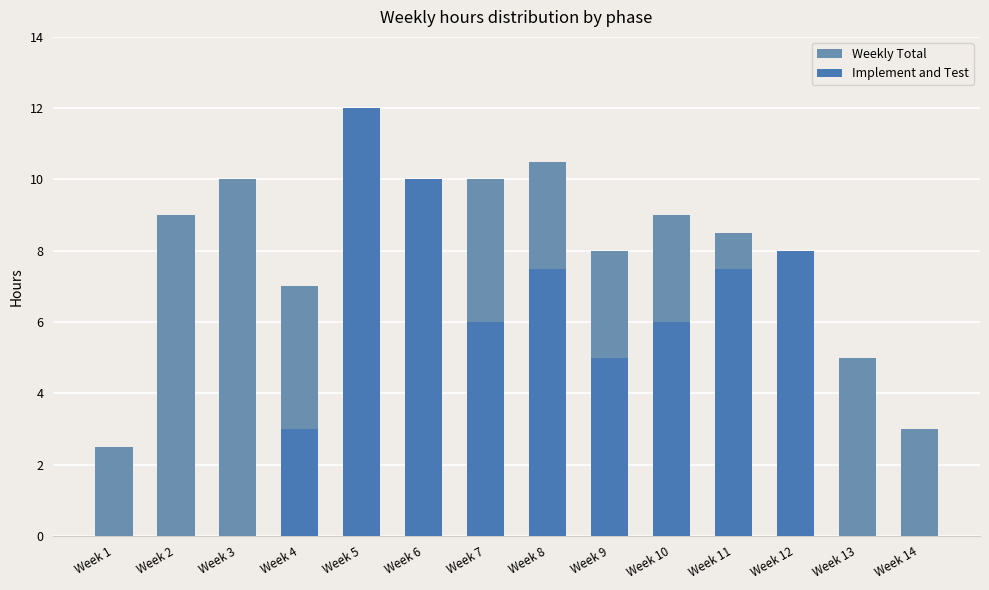

True or false: Implement and Test has a value of 6.0 at Week 10.

True